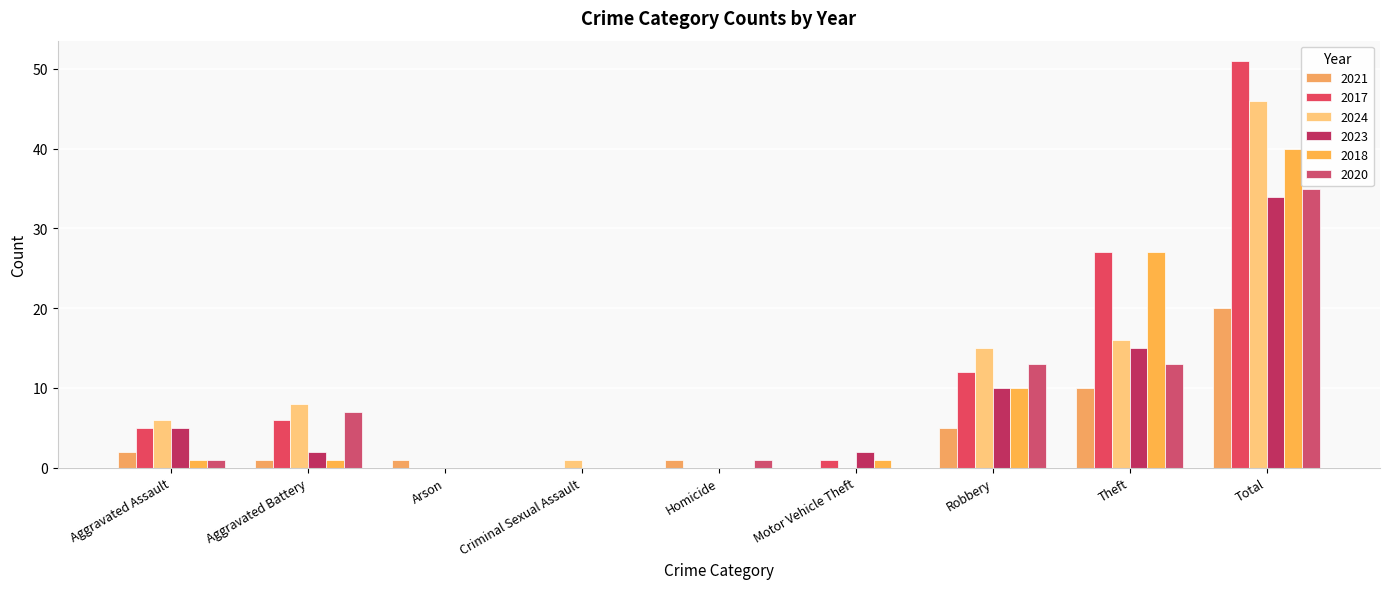

The value of 2020 at Motor Vehicle Theft is -17. True or false?

False